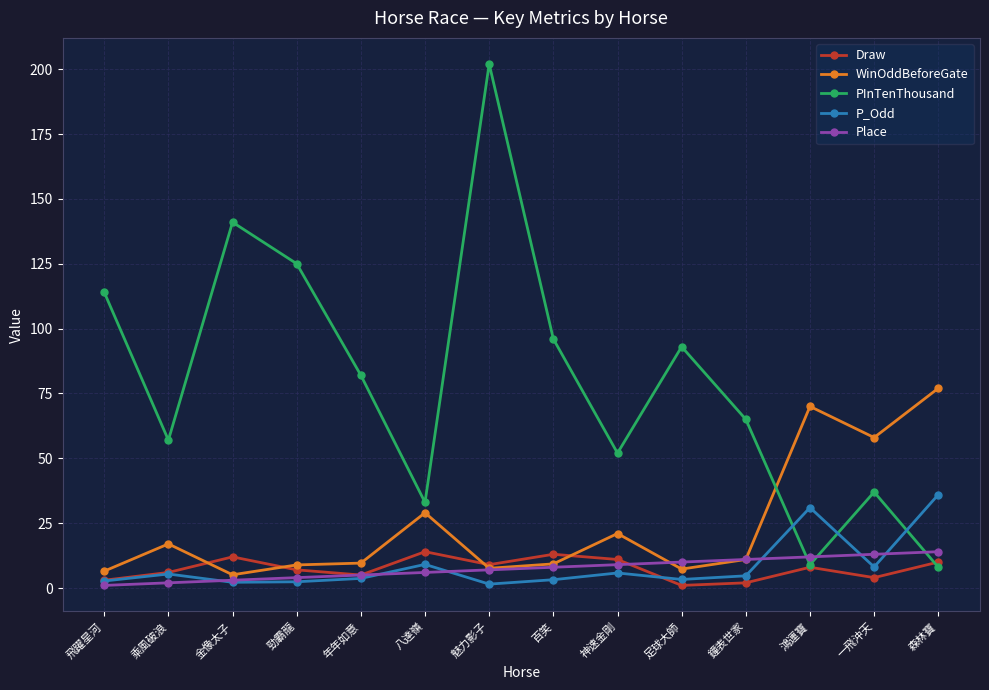

At which category does Draw reach its first local valley?

年年如意